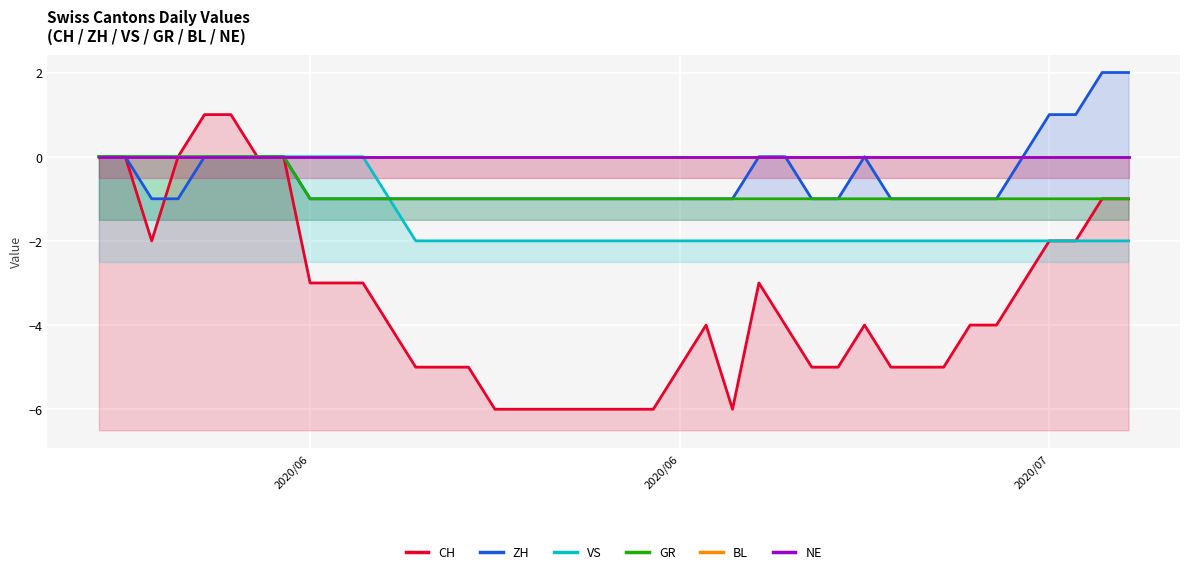

True or false: CH has more than 2 points higher than both neighbors.

True